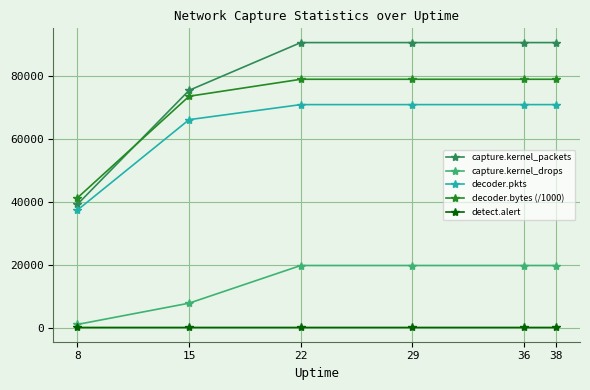

What is the total value across all series at 38?

260339.8